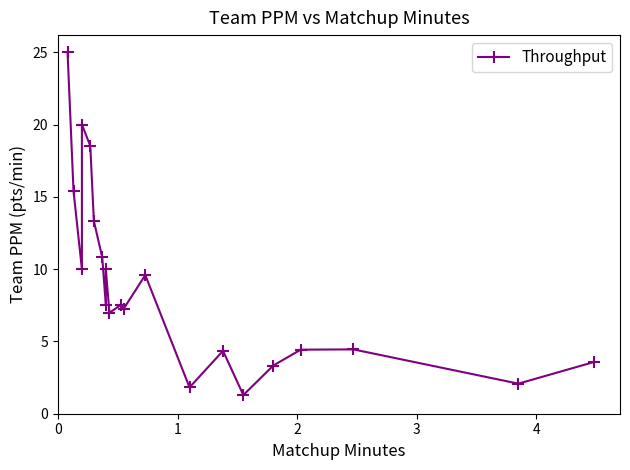

What is the value of the 4th point from the left?

20.0